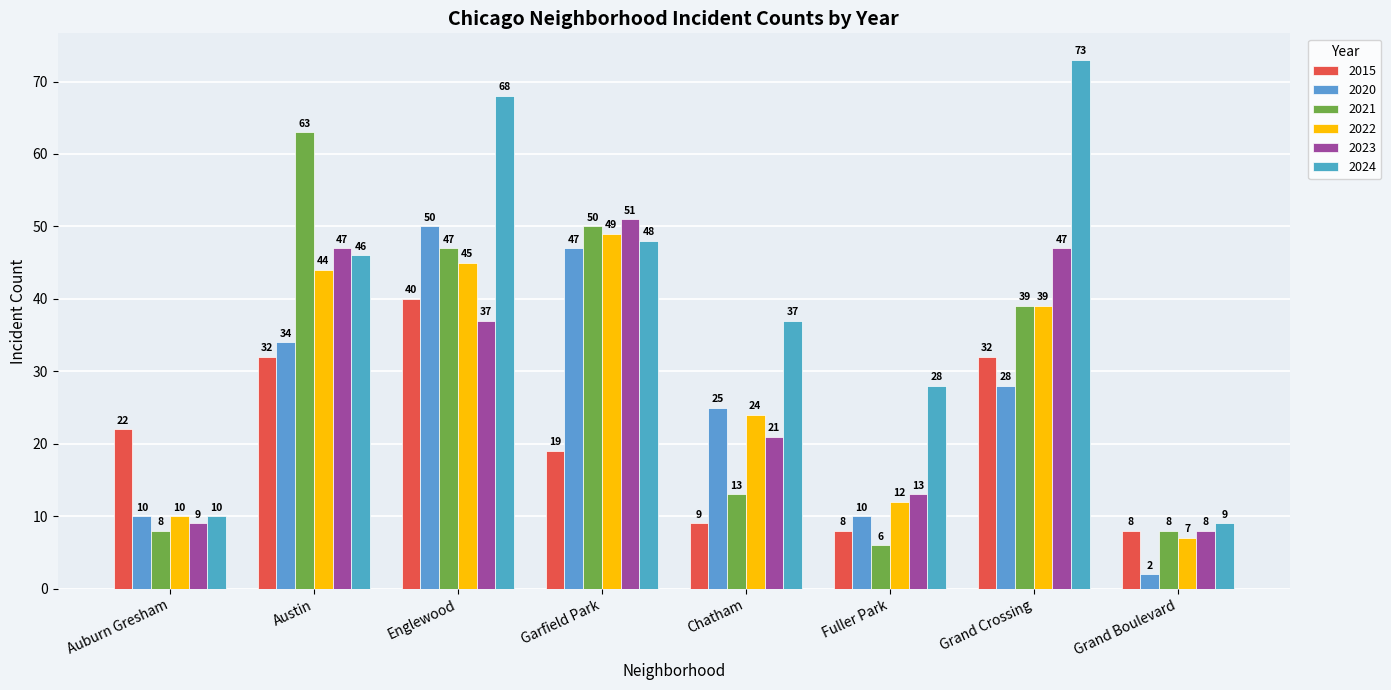

What position from the left is Englewood?

3